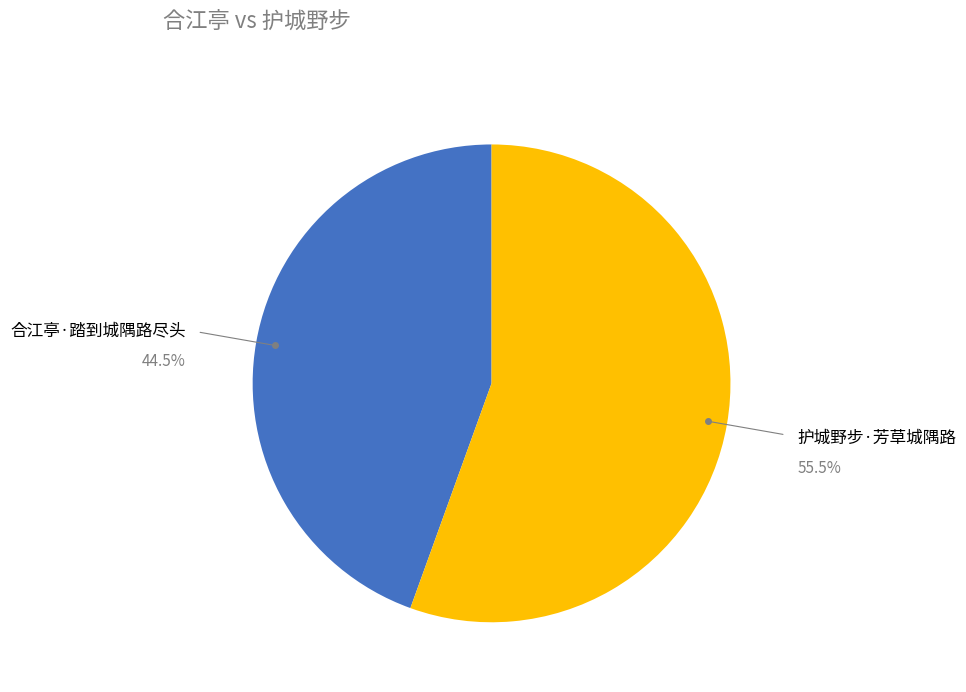

How many segments does this pie chart have?

2